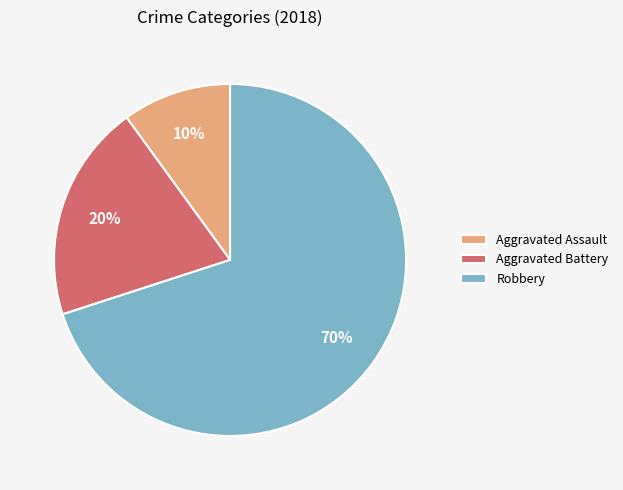

Which slice represents more than half of the pie?

Robbery